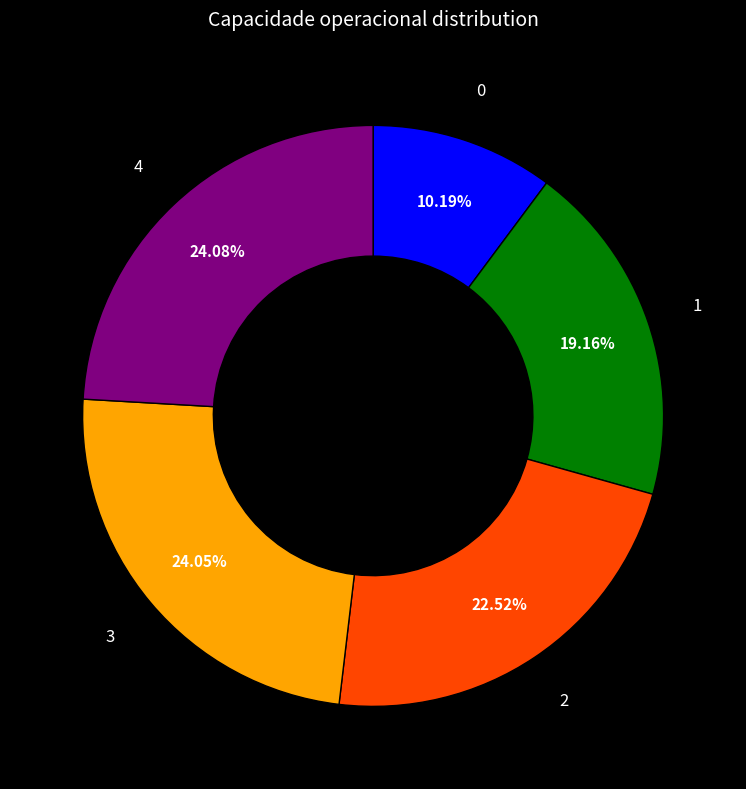

Which has a higher value, 3 or 1?

3